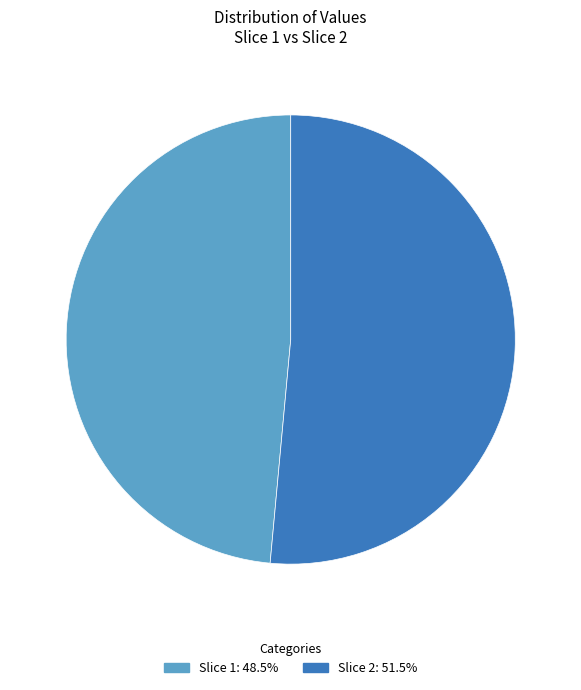

What is the ratio of the value at Slice 1: 48.5% to the value at Slice 2: 51.5%?

0.9